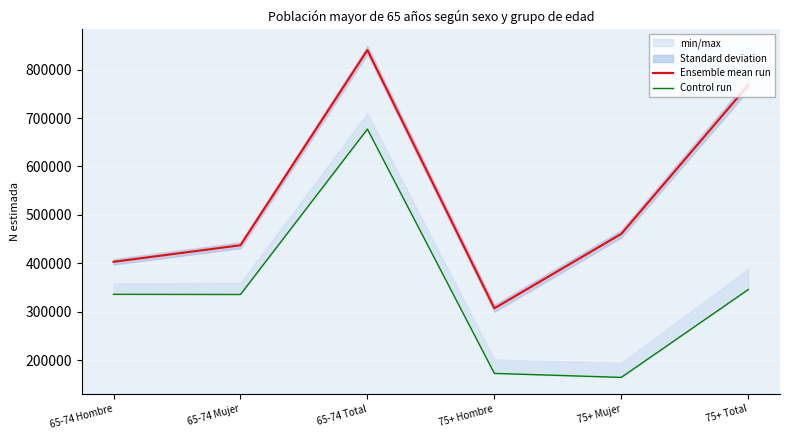

Which series has the largest total across all categories?

Ensemble mean run